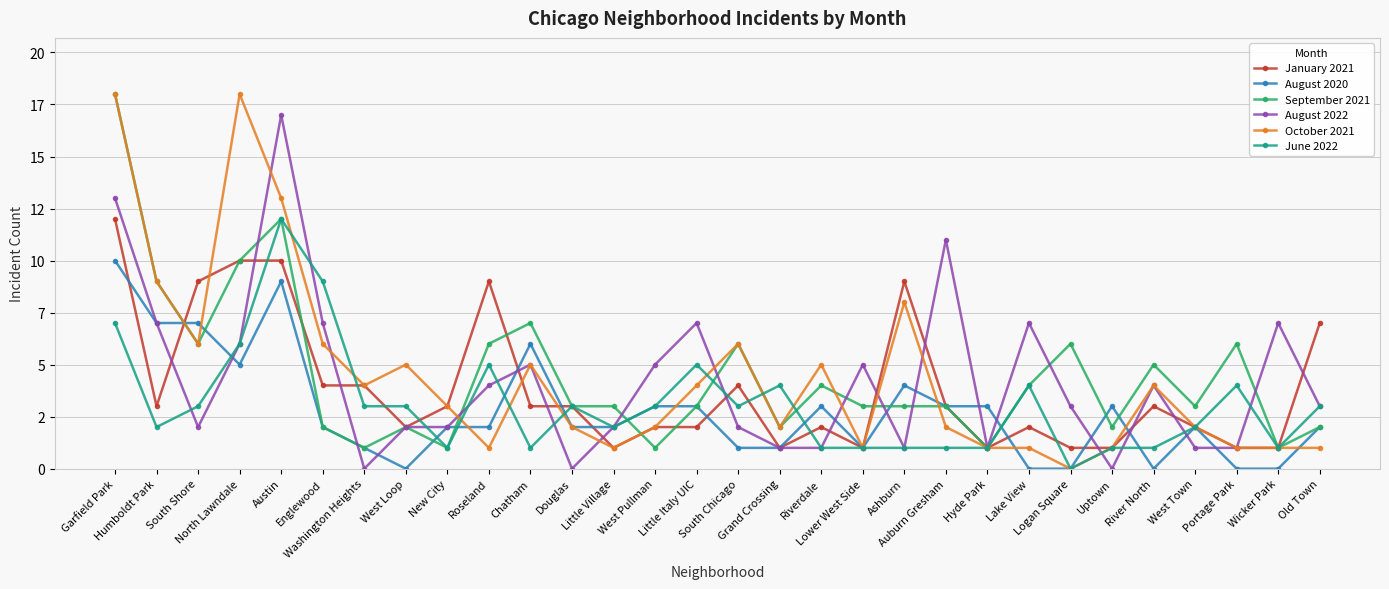

What is the sum of the August 2022 values at Little Village and Austin?

19